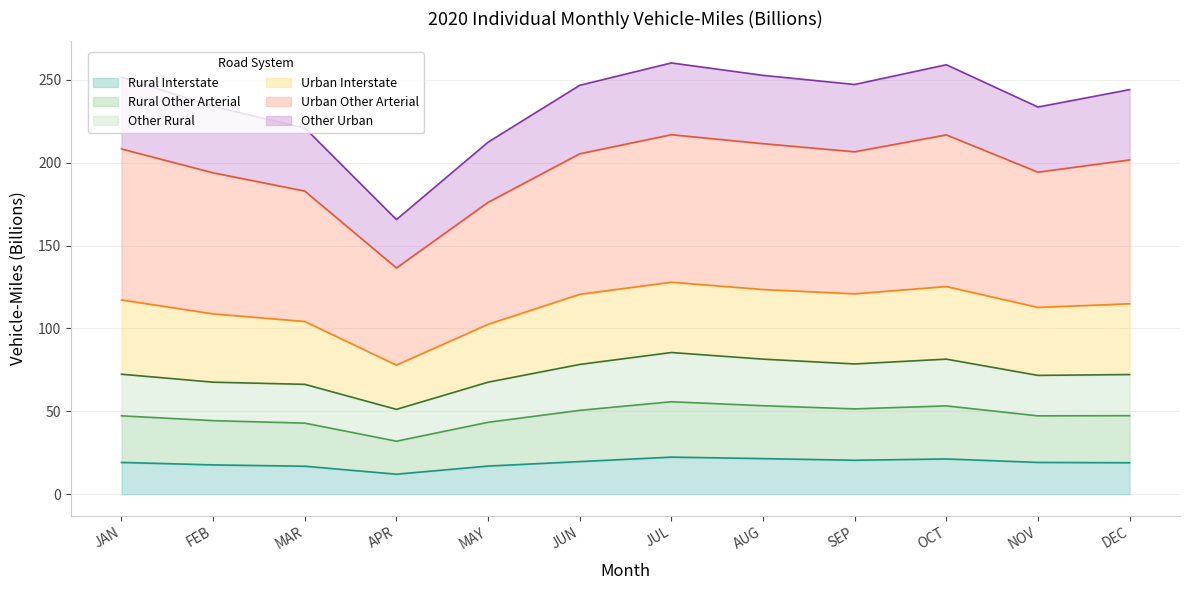

What is the difference between the maximum and minimum values in the Rural Interstate series?

10.3